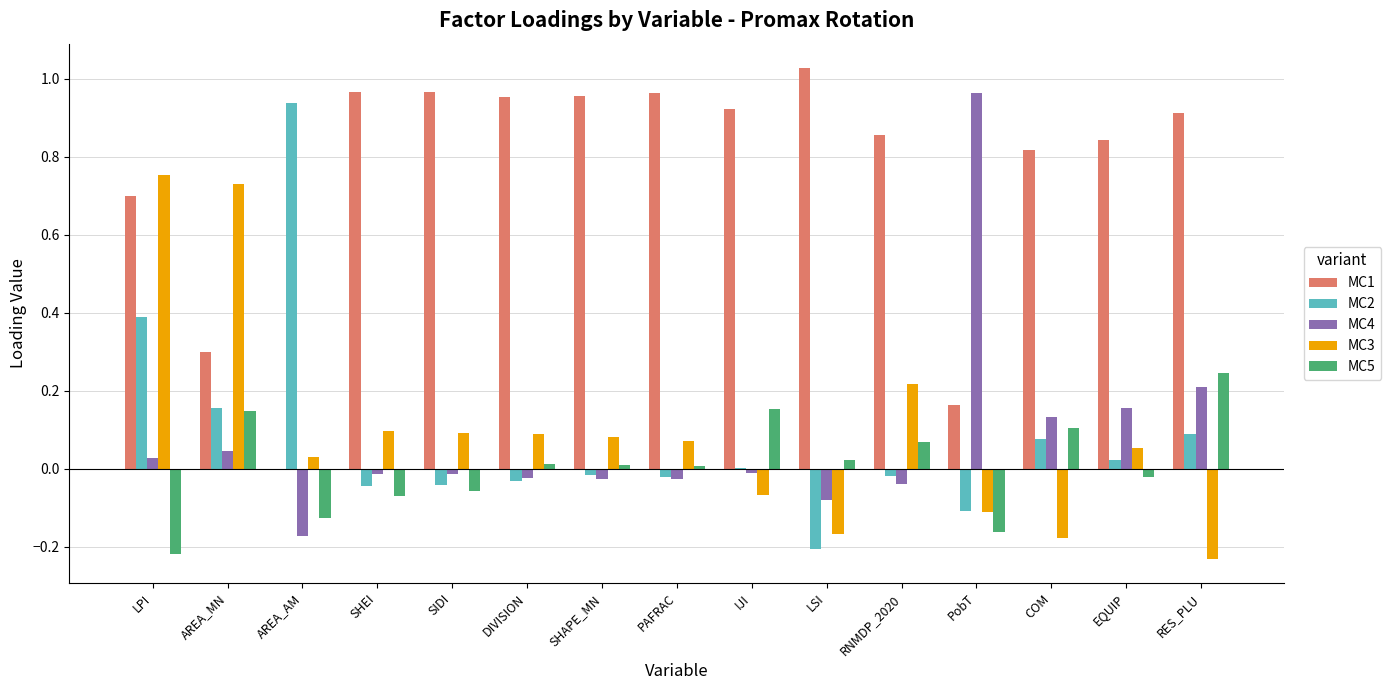

Is it true that MC3 equals 0.1 at SHEI?

True